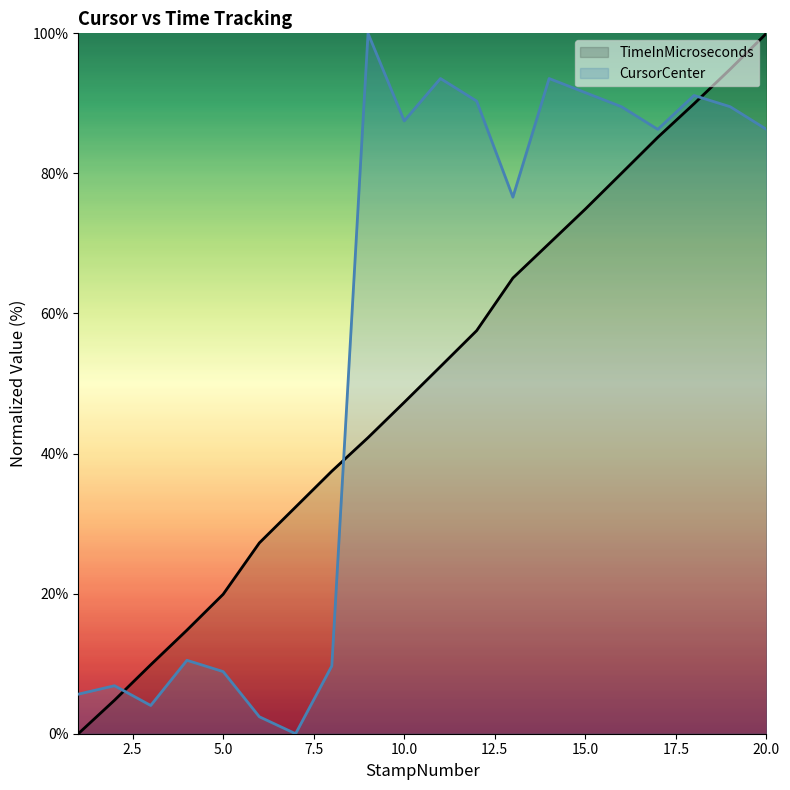

At which category does CursorCenter reach its first local peak?

2